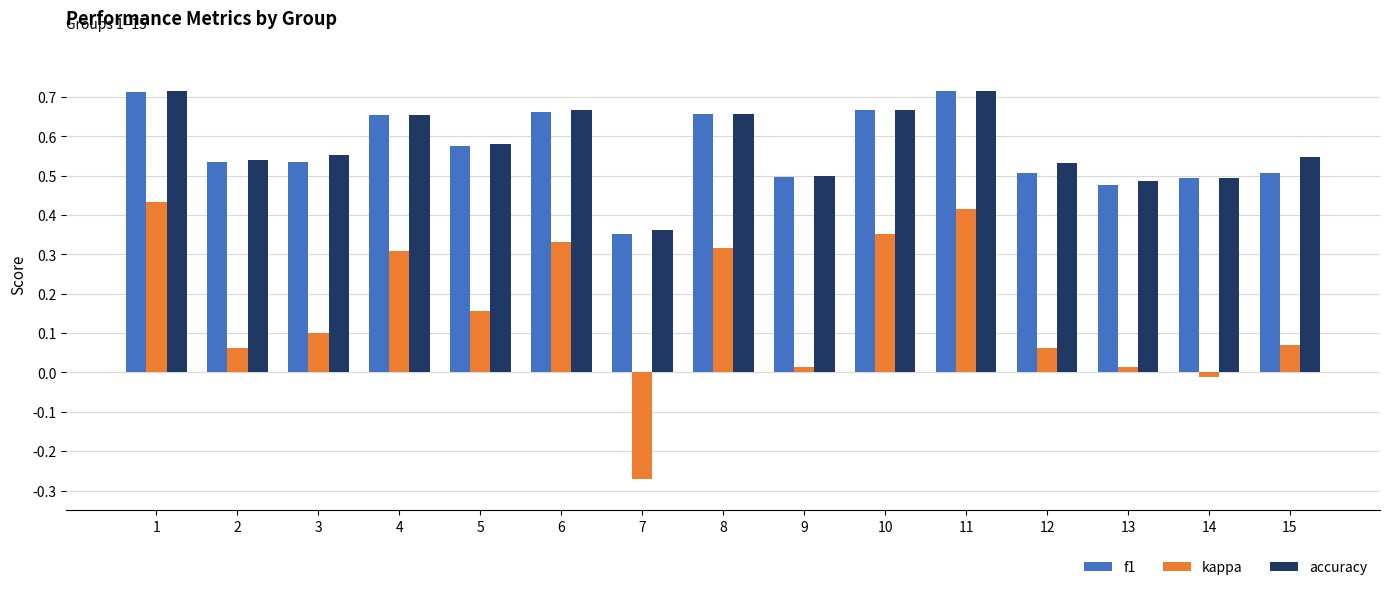

The kappa series shows 0.3 at 4. True or false?

True